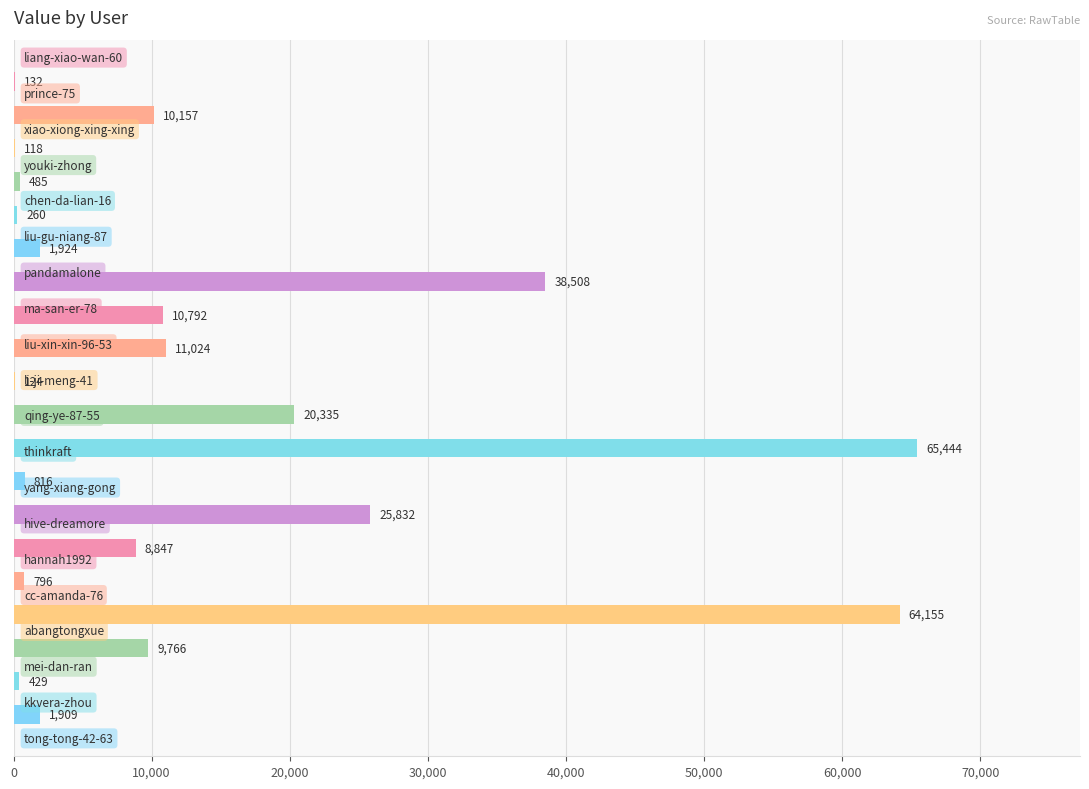

What is the greatest value displayed?

65444